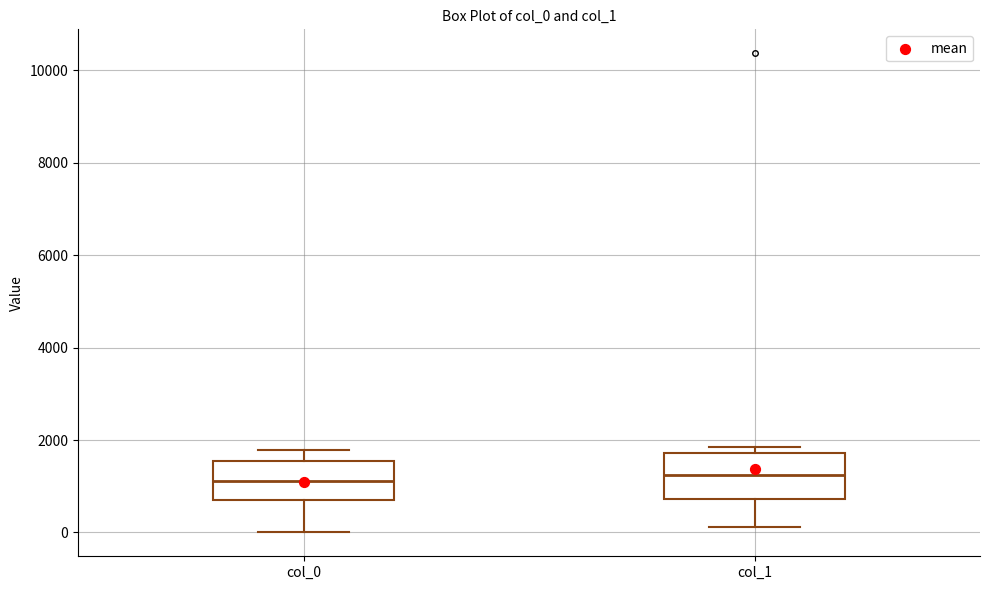

Reading left to right, transcribe this box plot: for each box, give where its median line is, the range the box spans, and where its two whiskers end, as read against the y-axis. The values are not printed on the chart, so give them approximately, as read against the axis.

col_0: median 1200, box 800 to 1600, whiskers 0 to 1800
col_1: median 1200, box 800 to 1800, whiskers 200 to 1800 (just above the box's upper edge)